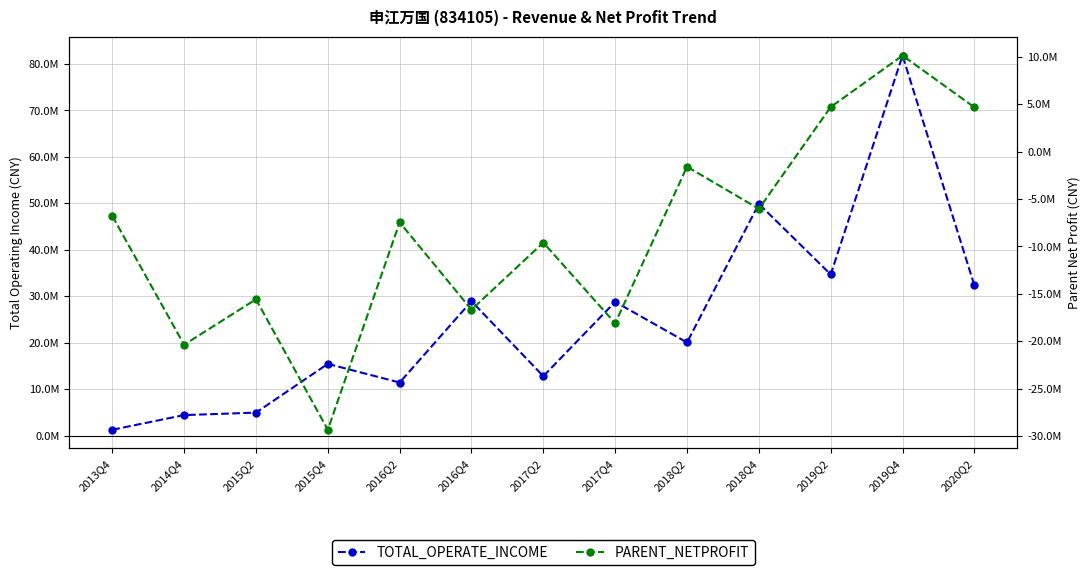

True or false: TOTAL_OPERATE_INCOME and PARENT_NETPROFIT cross at least once.

False